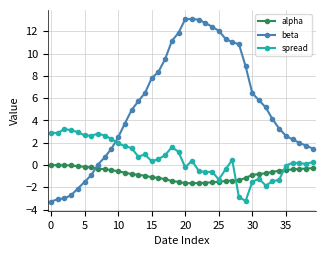

Which series has the largest total across all categories?

beta